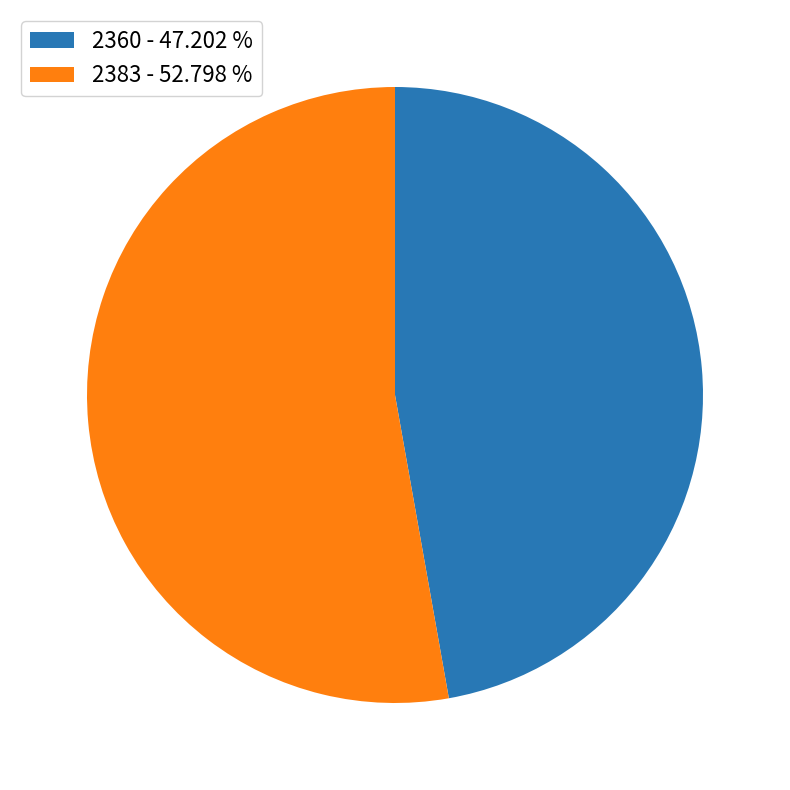

Is 2360 - 47.202 % the majority of the pie?

No